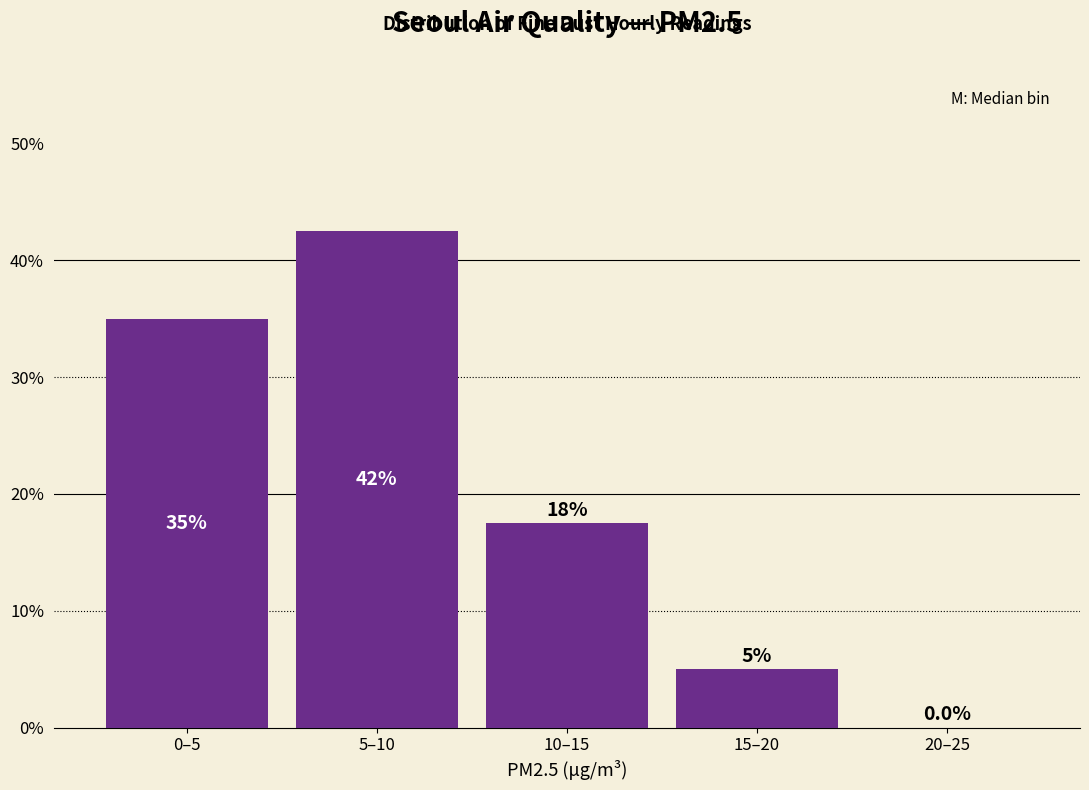

Reading left to right, list all the values displayed in this chart.

0–5=35.0	5–10=42.5	10–15=17.5	15–20=5.0	20–25=0.0